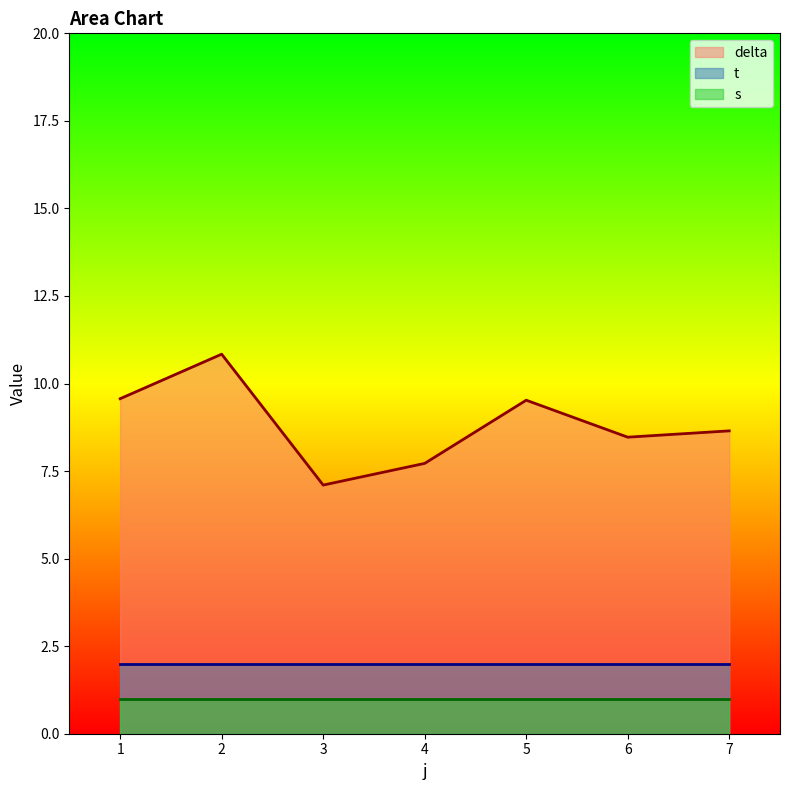

True or false: delta has more than 0 interior local peaks.

True